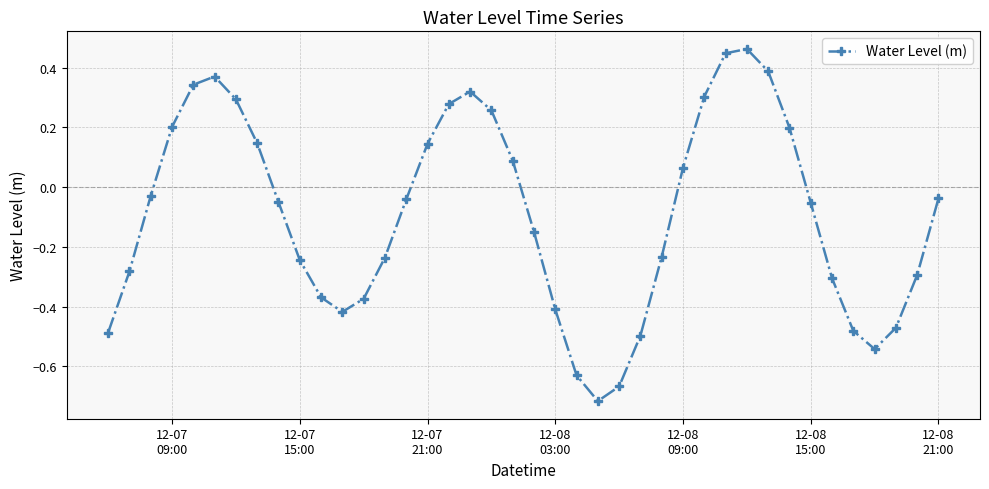

True or false: there are more than 1 points higher than both neighbors.

True